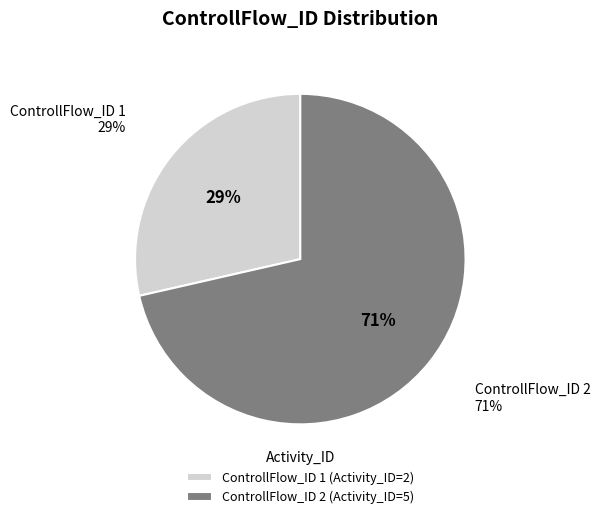

Which slice represents more than half of the pie?

2